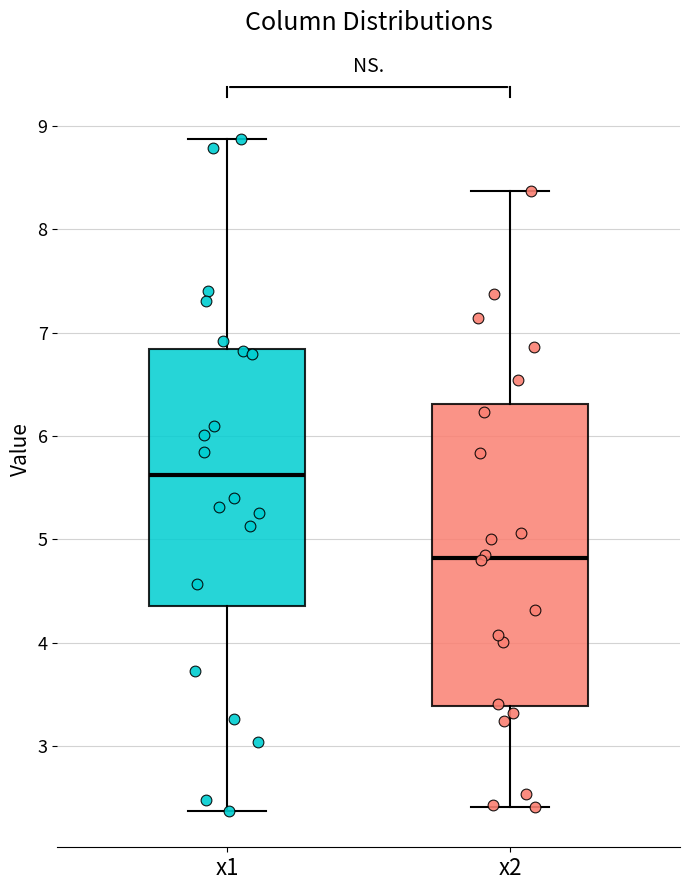

Reading left to right, transcribe this box plot: for each box, give where its median line is, the range the box spans, and where its two whiskers end, as read against the y-axis. The values are not printed on the chart, so give them approximately, as read against the axis.

x1: median 5.6, box 4.4 to 6.8, whiskers 2.4 to 8.9
x2: median 4.8, box 3.4 to 6.3, whiskers 2.4 to 8.4